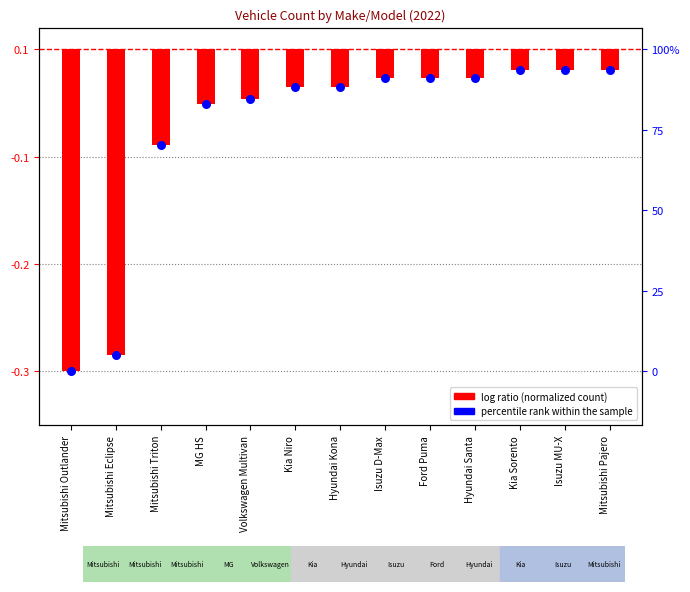

Between Volkswagen Multivan and Mitsubishi Eclipse, which is larger?

Volkswagen Multivan